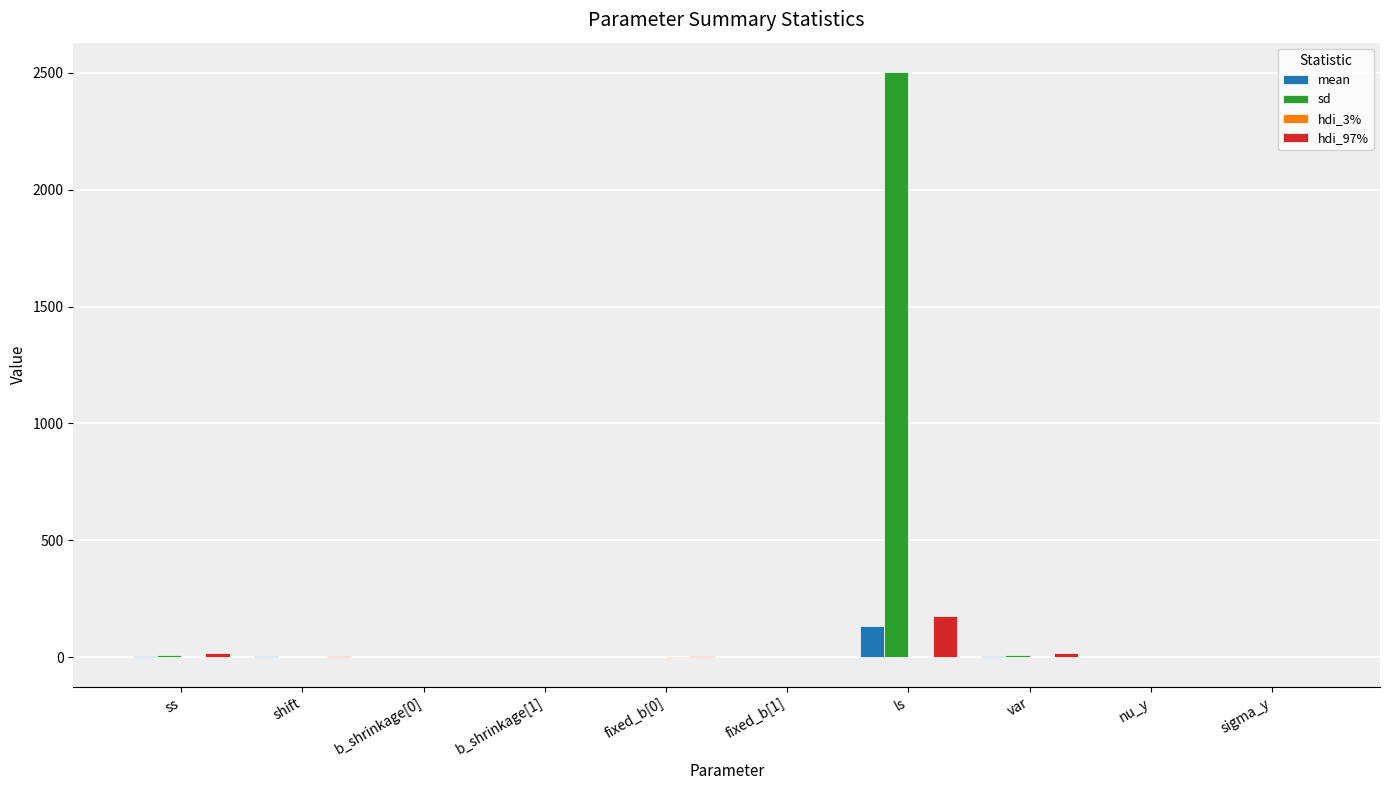

What is the highest value of the sd series?

2502.9